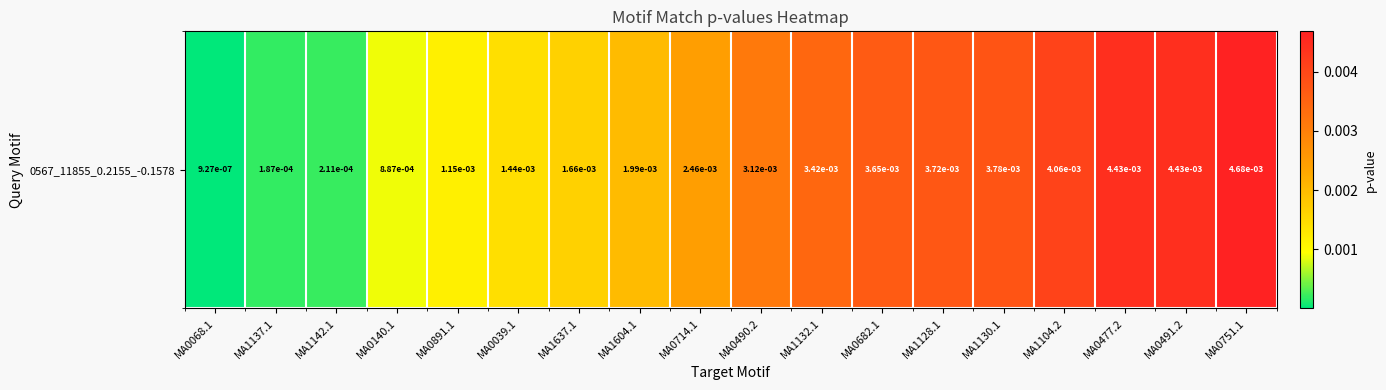

Between MA1132.1 and MA1128.1, which is larger?

MA1128.1